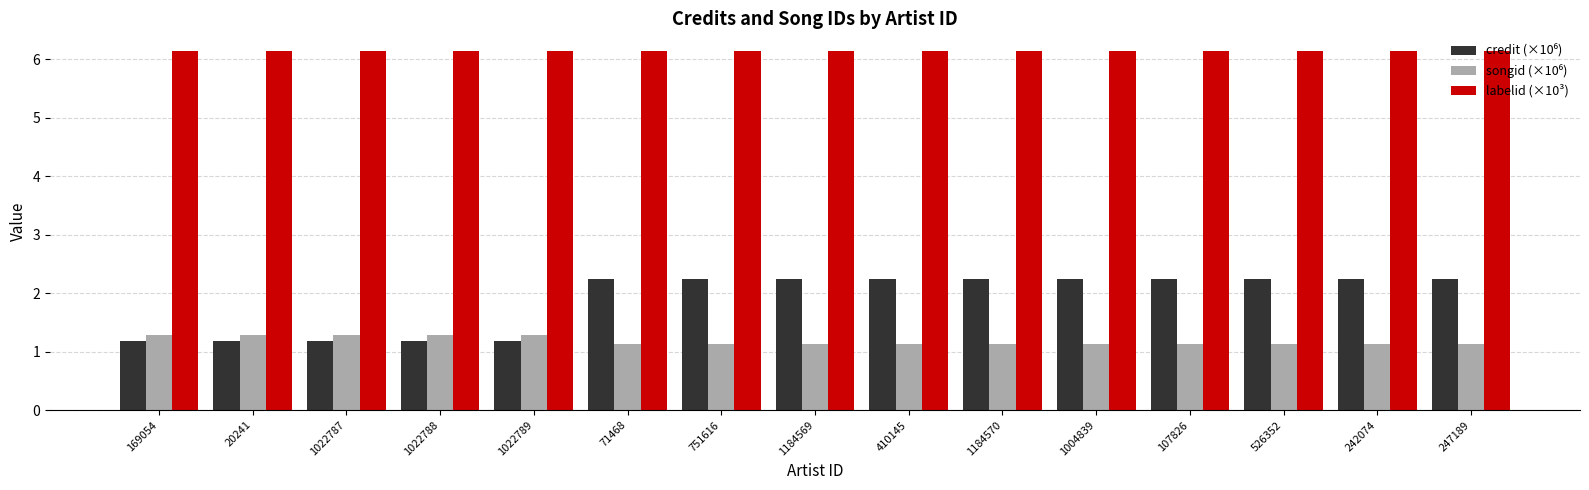

Which series has the largest total across all categories?

labelid (×10³)